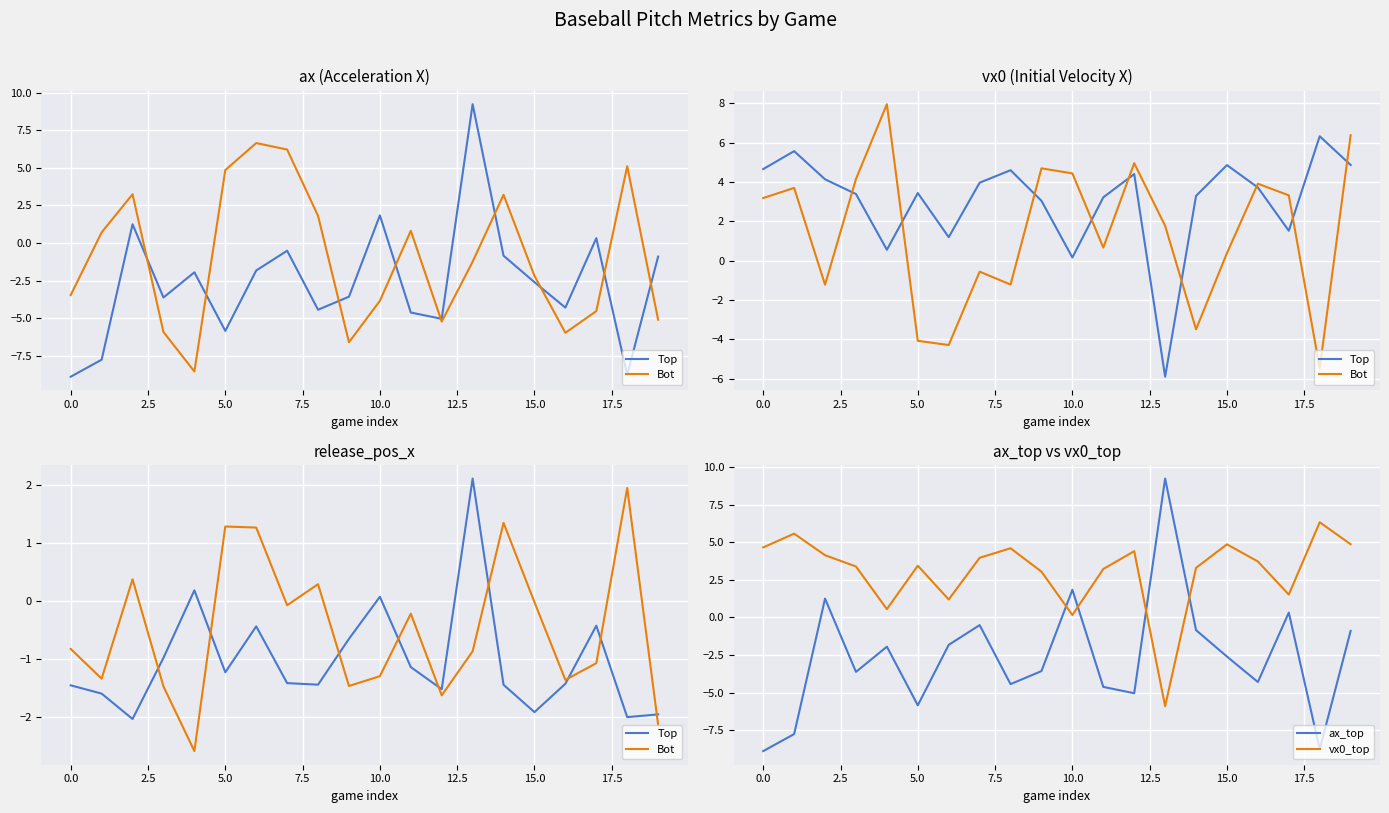

What is the average value of the ax_top series?

-2.6